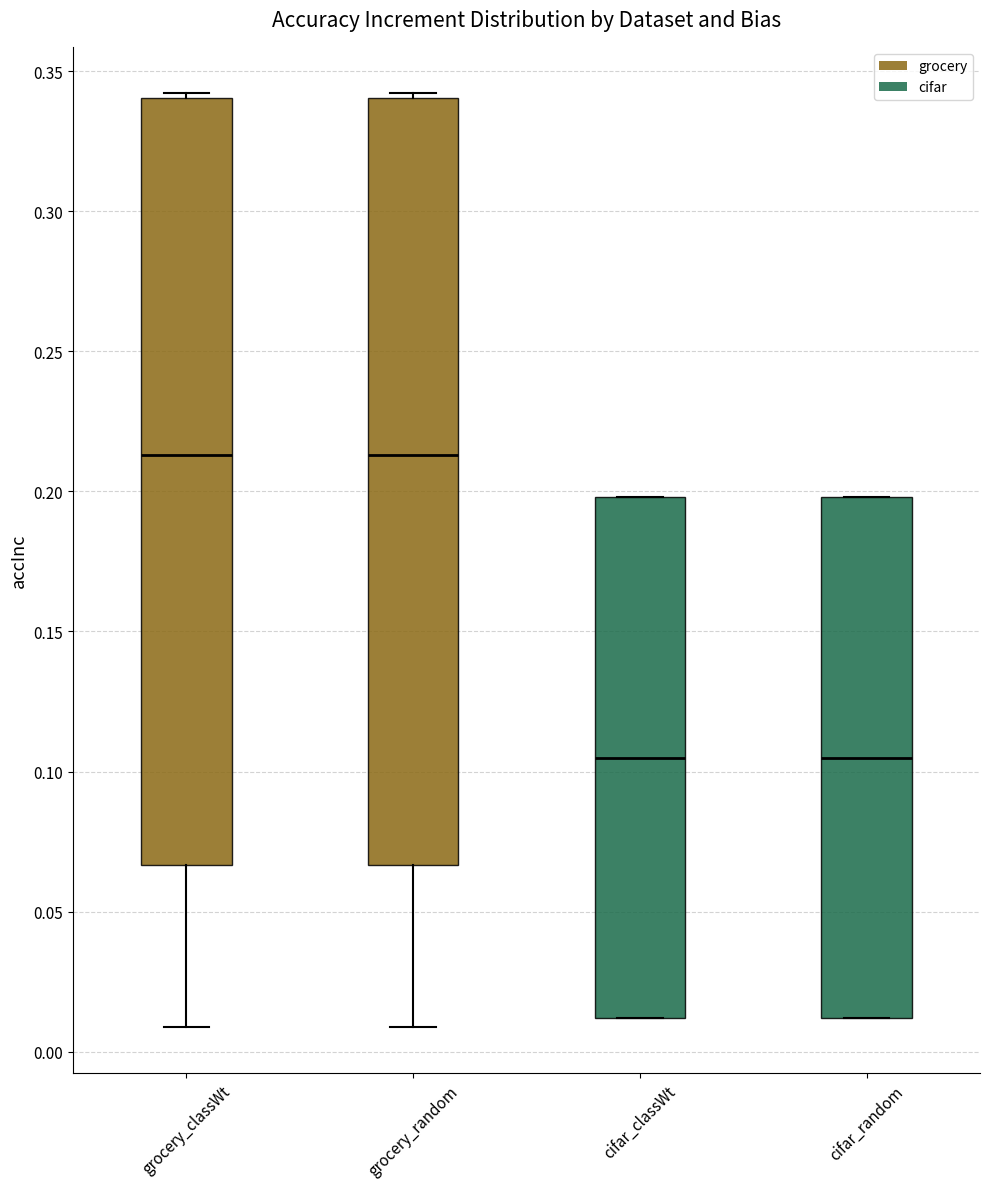

Reading left to right, read every box against the y-axis: the position of its median line, the range the box covers, and the ends of its whiskers. The values are not printed on the chart, so give them approximately, as read against the axis.

grocery_classWt: median 0.215, box 0.065 to 0.340, whiskers 0.010 to 0.340 (just above the box's upper edge)
grocery_random: median 0.215, box 0.065 to 0.340, whiskers 0.010 to 0.340 (just above the box's upper edge)
cifar_classWt: median 0.105, box 0.010 to 0.200, whiskers 0.010 to 0.200
cifar_random: median 0.105, box 0.010 to 0.200, whiskers 0.010 to 0.200